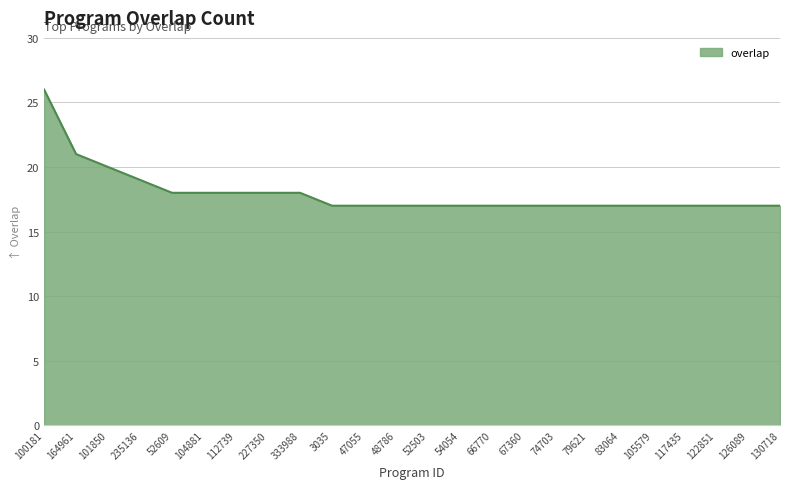

Reading left to right, list all the values displayed in this chart.

100181=26	164961=21	101850=20	235136=19	52609=18	104881=18	112739=18	227350=18	333988=18	3035=17	47055=17	48786=17	52503=17	54054=17	66770=17	67360=17	74703=17	79621=17	83064=17	105579=17	117435=17	122851=17	126089=17	130718=17